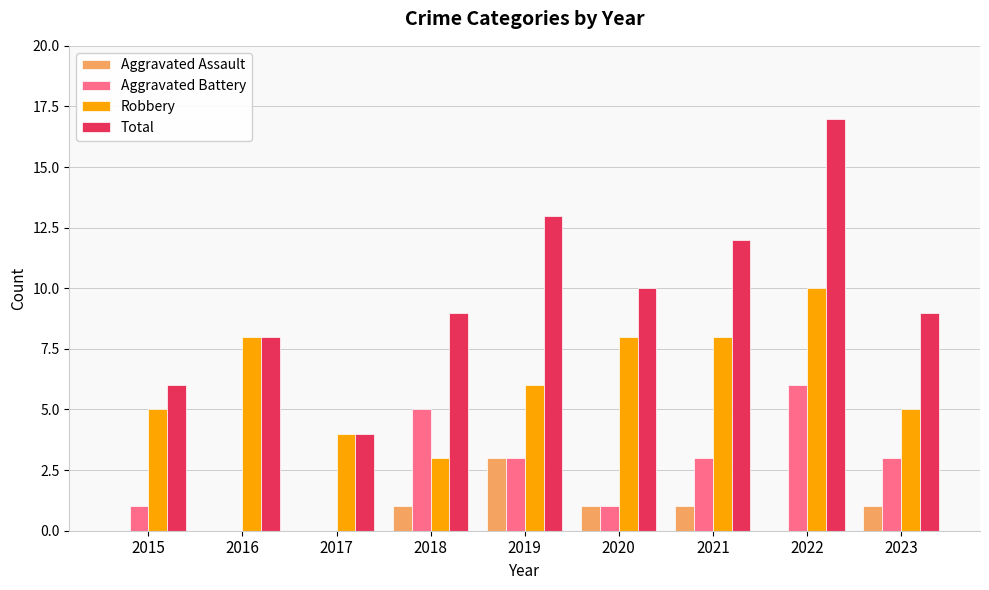

How many distinct data groups are displayed?

4